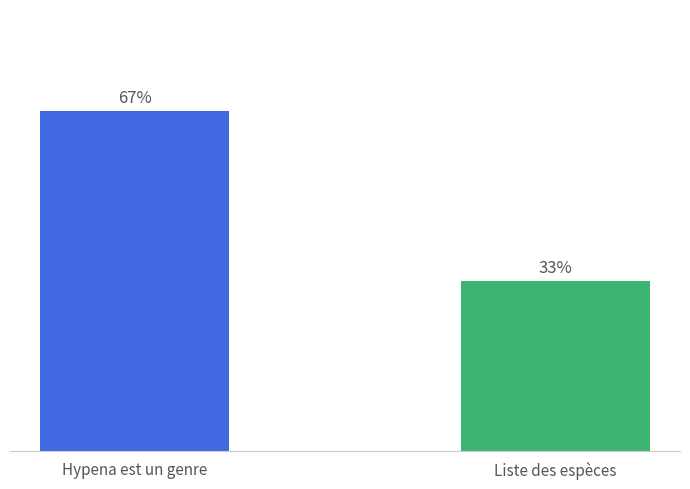

What is the ratio of the value at Hypena est un genre to the value at Liste des espèces?

2.0